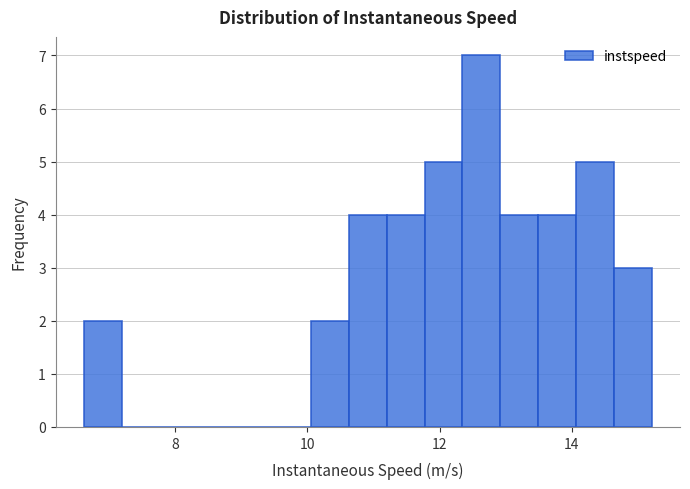

Around what value on the x-axis is the tallest bar? Give the approximate position of its centre, as read against the axis.

12.6